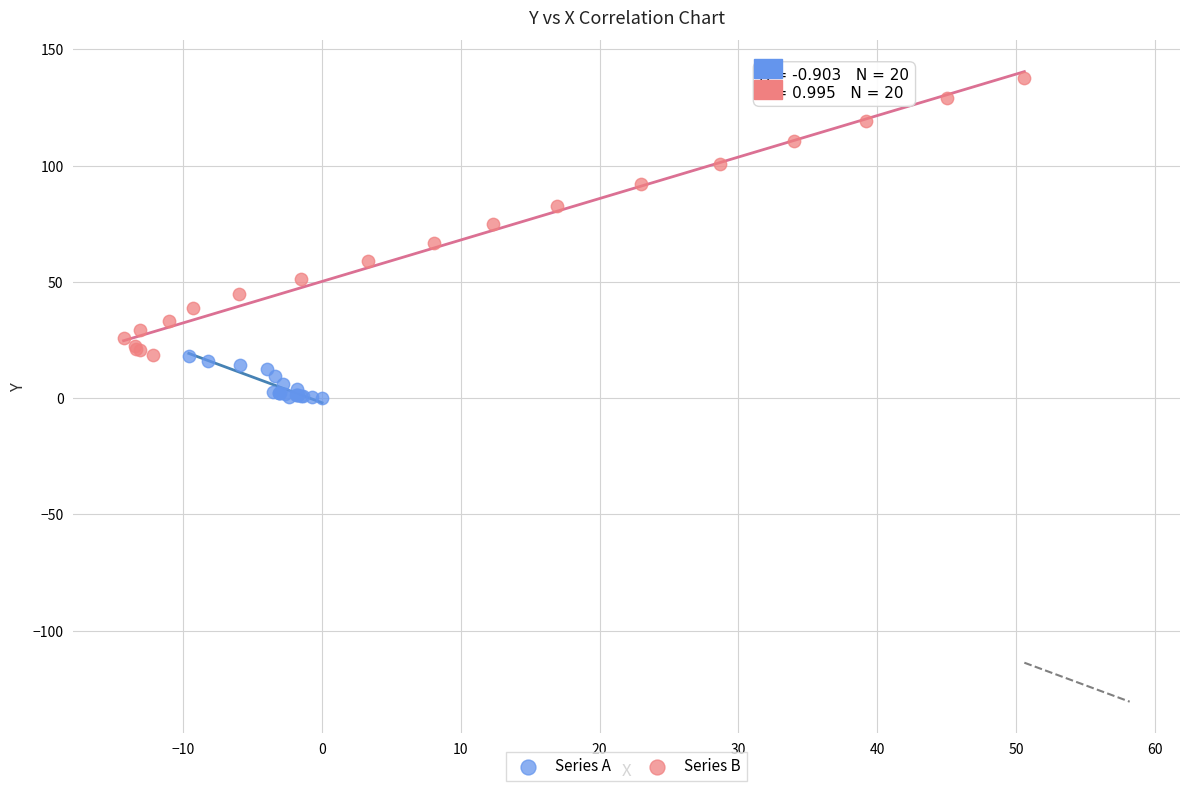

Which series has the largest Y range (max minus min)?

Series B